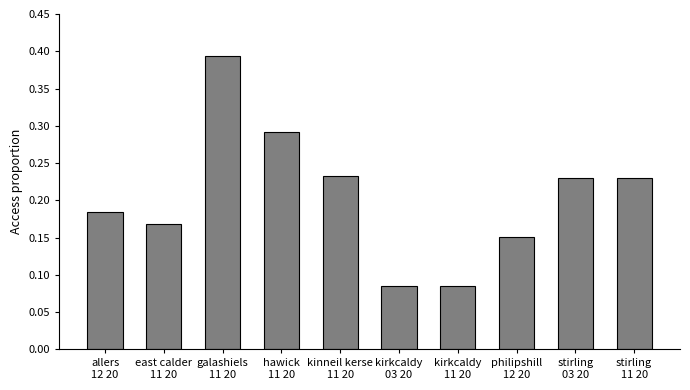

Does the chart contain any negative values?

No